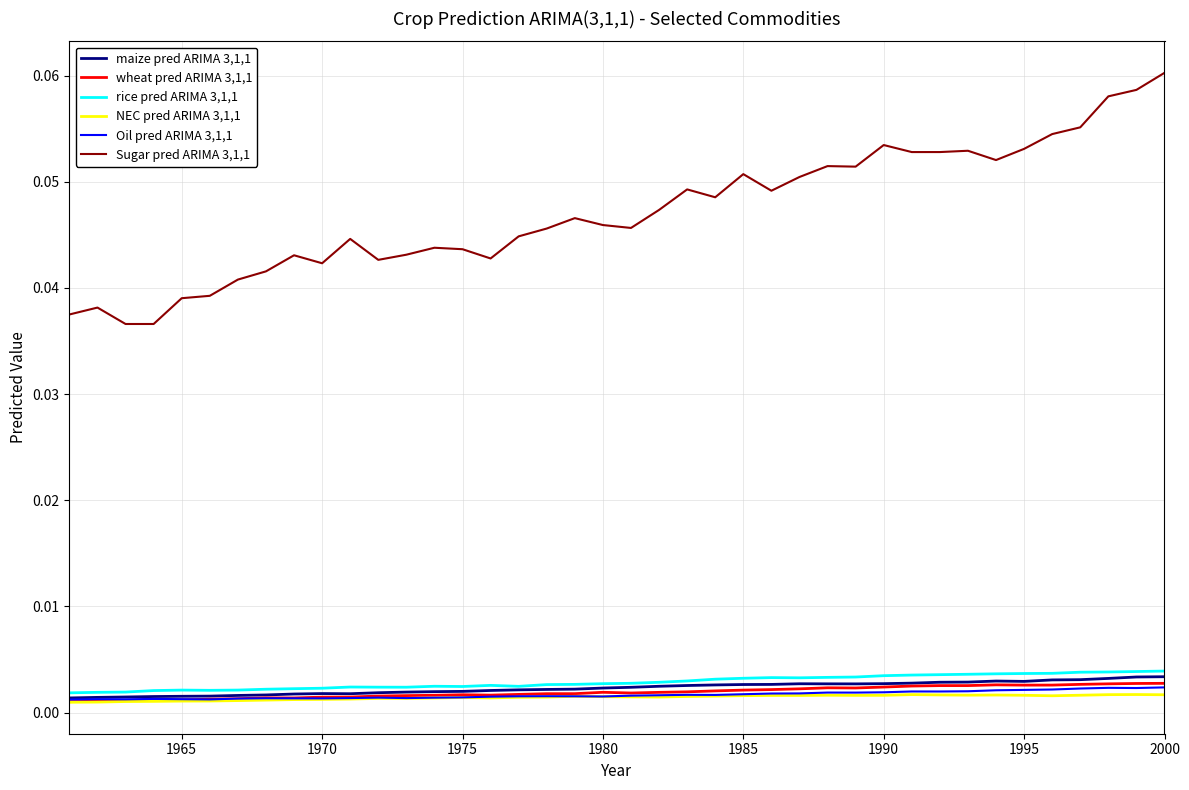

What are all the series names shown in the legend?

maize pred ARIMA 3,1,1, wheat pred ARIMA 3,1,1, rice pred ARIMA 3,1,1, NEC pred ARIMA 3,1,1, Oil pred ARIMA 3,1,1, Sugar pred ARIMA 3,1,1